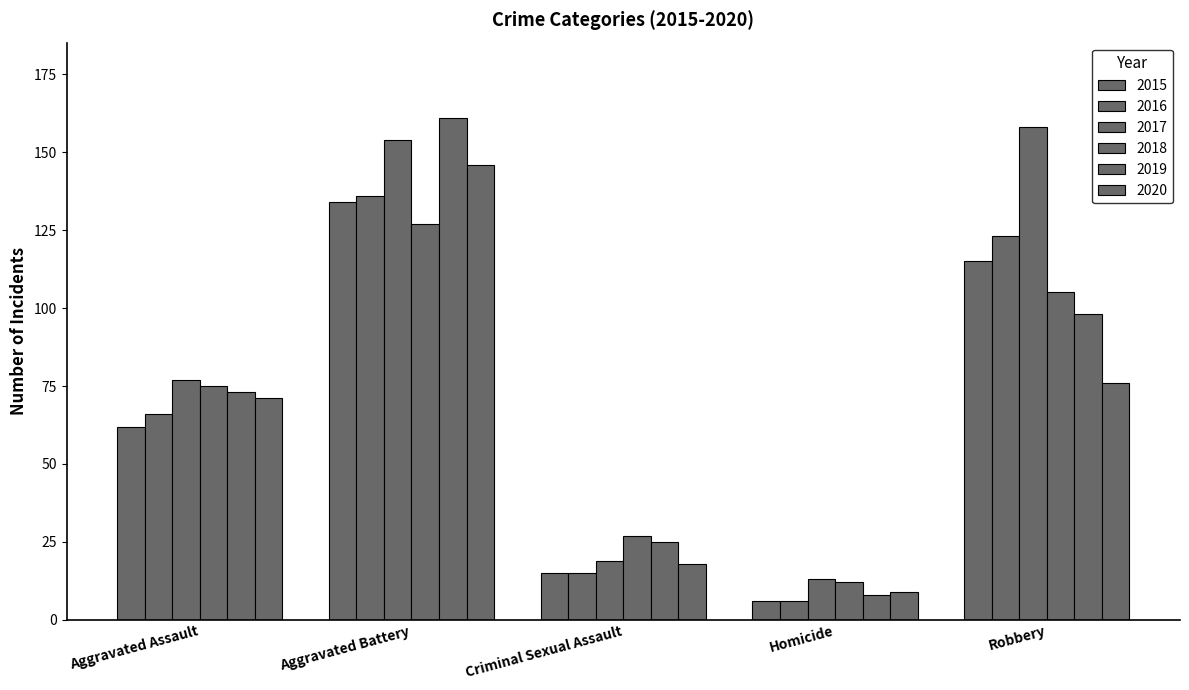

How many distinct data groups are displayed?

6